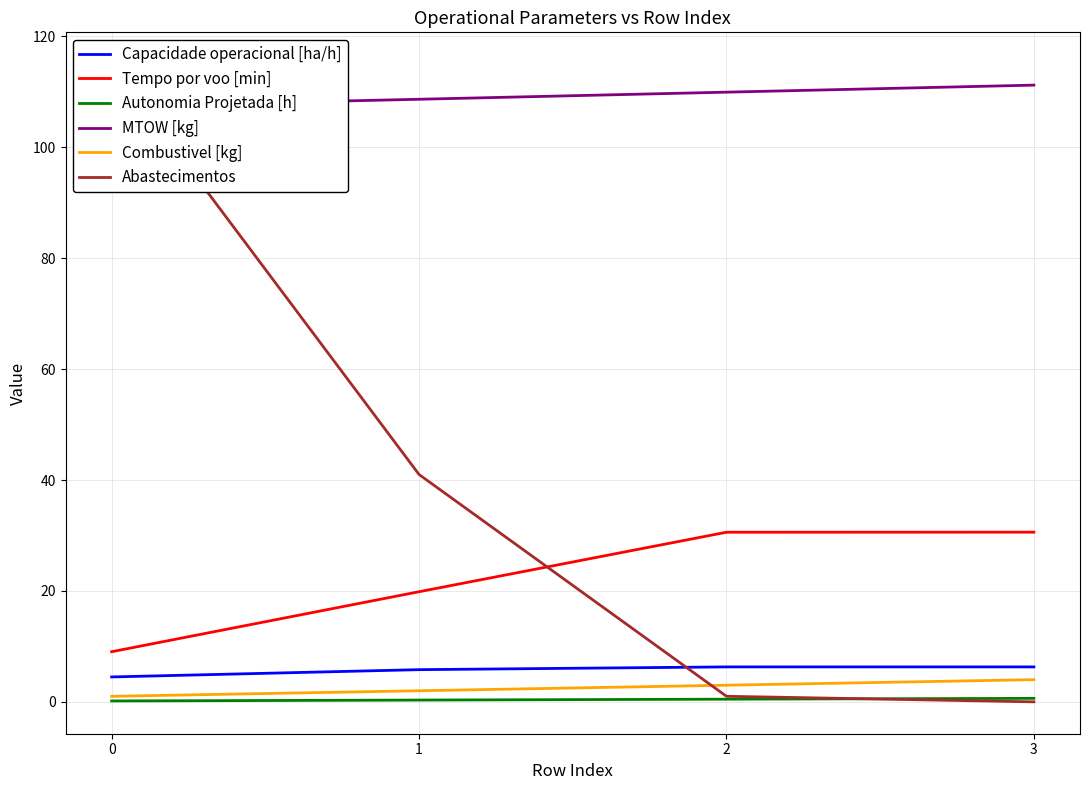

List the series in order of their peak value, highest first.

Abastecimentos, MTOW [kg], Tempo por voo [min], Capacidade operacional [ha/h], Combustivel [kg], Autonomia Projetada [h]